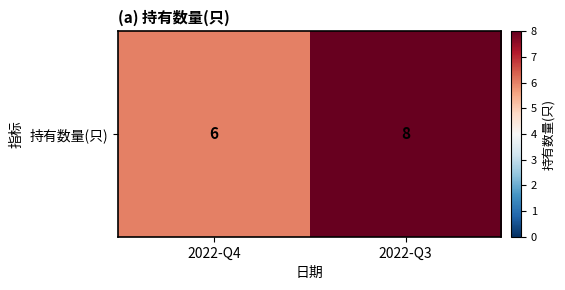

What is the change in value from 2022-Q4 to 2022-Q3?

+2